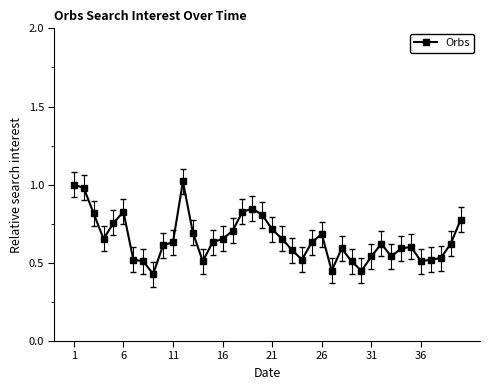

What is the sum of all values?

26.1